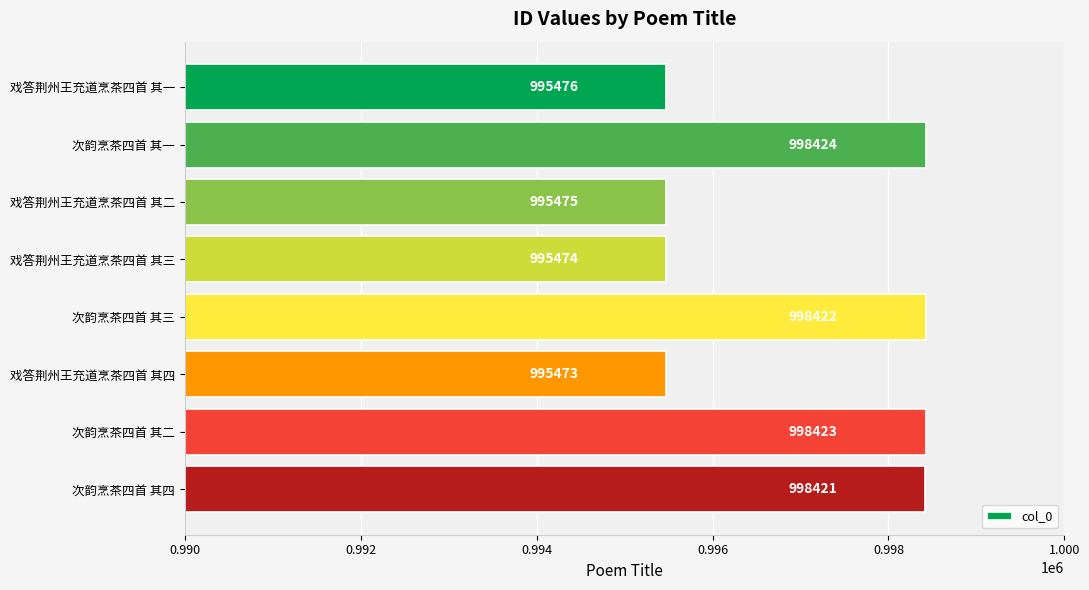

How many categories are shown in the chart?

8